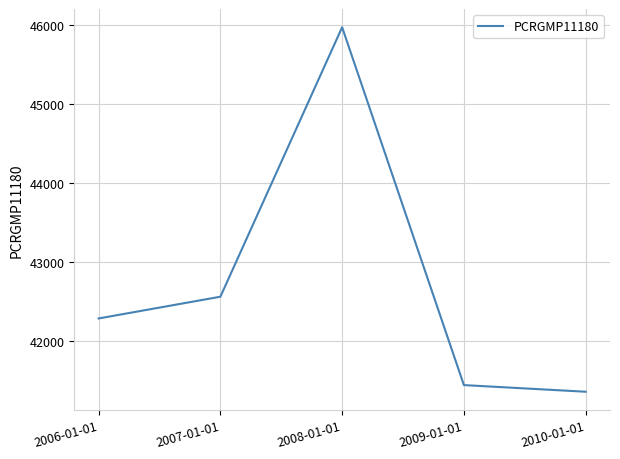

How many lines are shown in the chart?

1